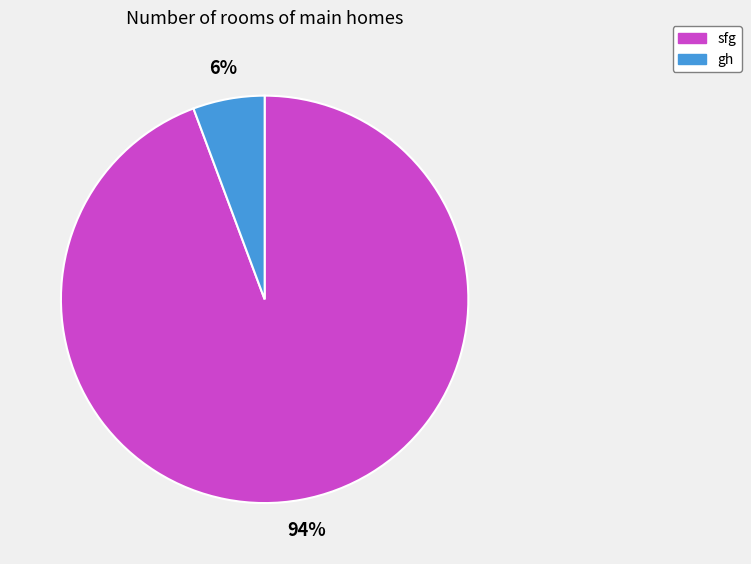

To the nearest percent, what is the average slice percentage?

50%